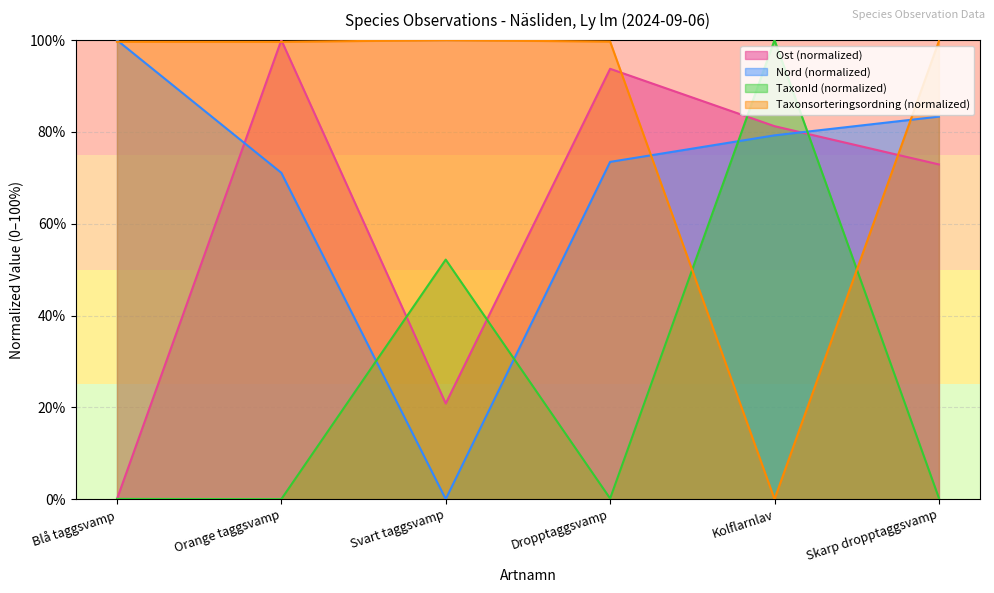

At how many categories does at least one series exceed 98?

6